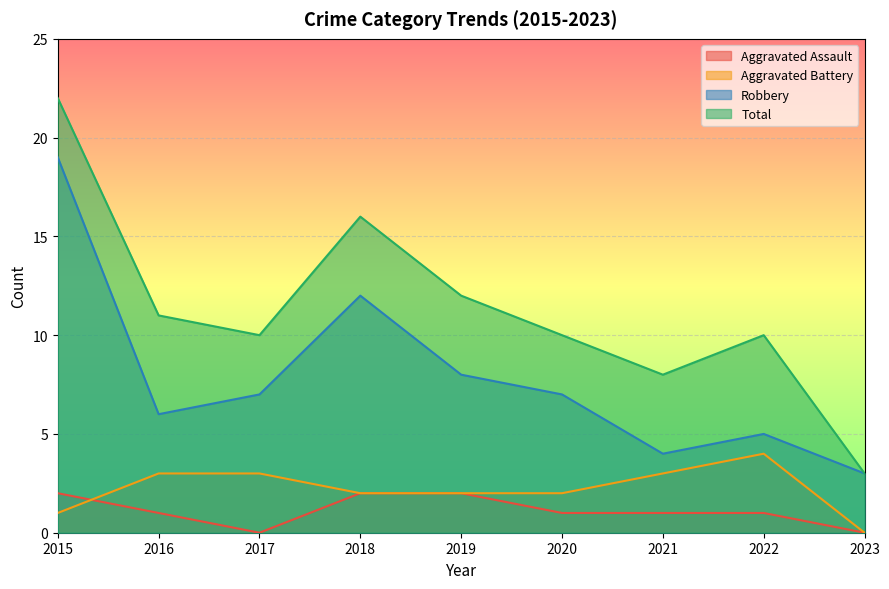

How many data points in Aggravated Assault are above 1?

3